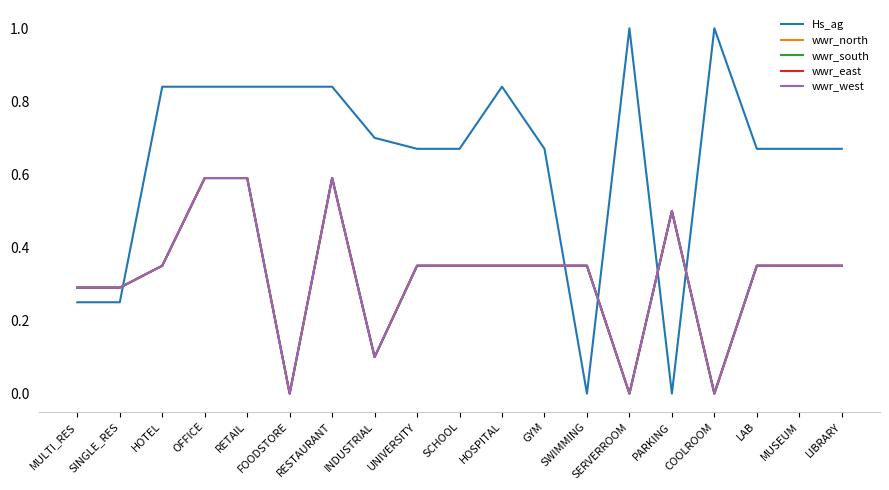

Is the value of wwr_west at GYM greater than the value of Hs_ag at FOODSTORE?

No